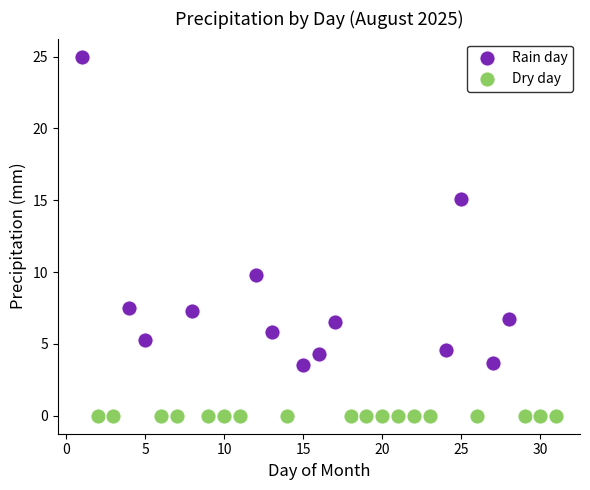

Which series contains the highest Y value?

Rain day